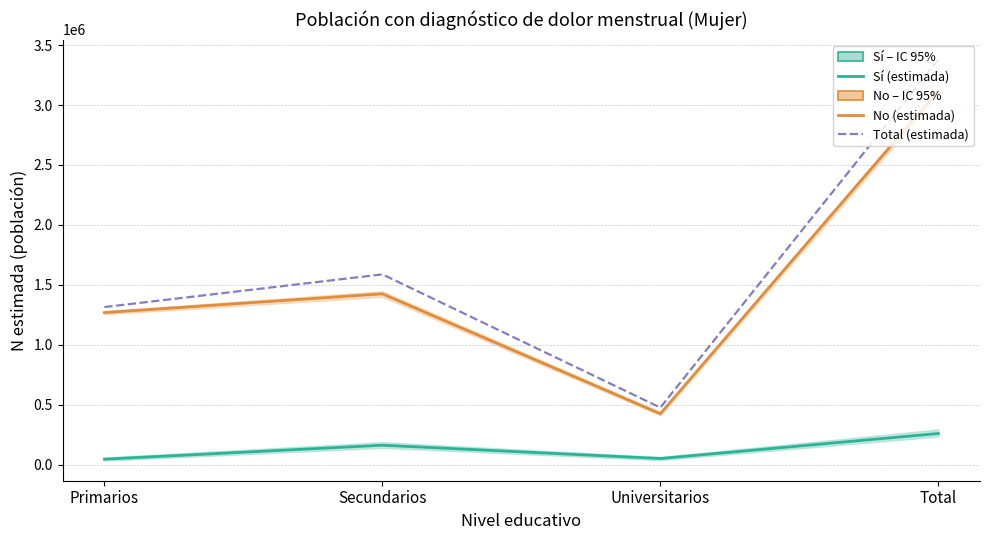

At Secundarios, list the series in order from largest to smallest.

Total (N estimada), No (N estimada), Sí (N estimada)